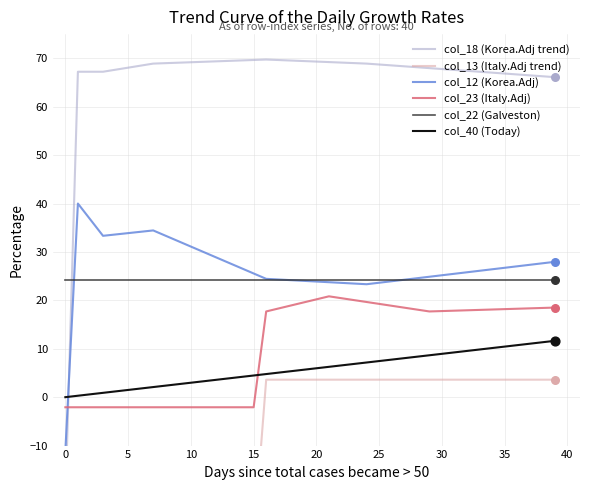

The value of col_23 (Italy.Adj) at 5 is -2.1. True or false?

True